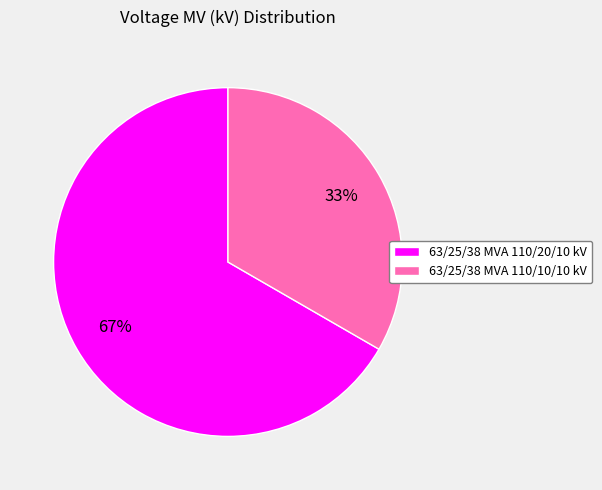

Which category has the biggest portion of the pie?

63/25/38 MVA 110/20/10 kV